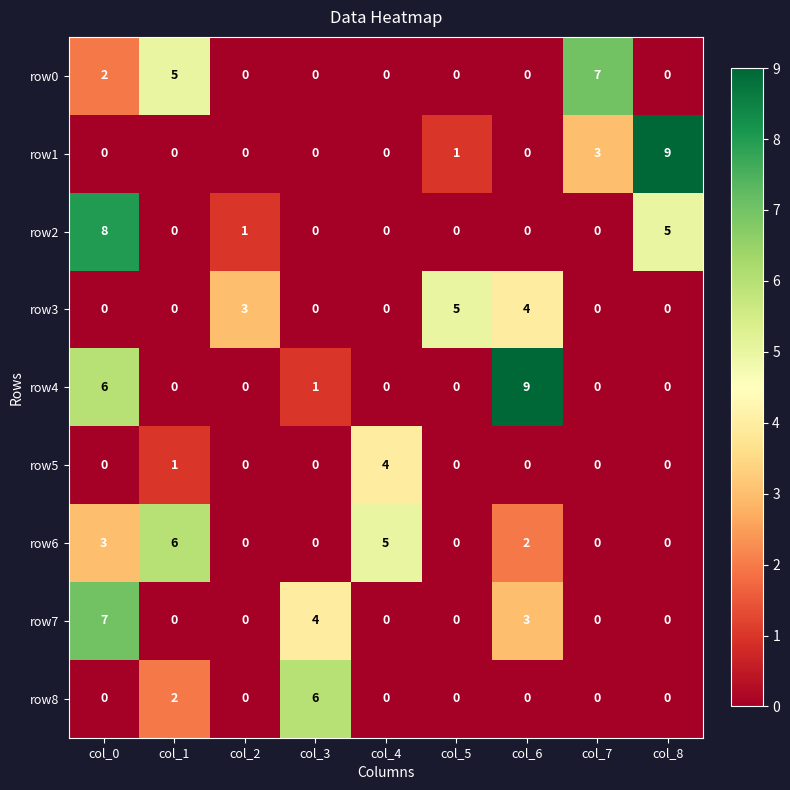

At which category is the sum across all series the highest?

col_0